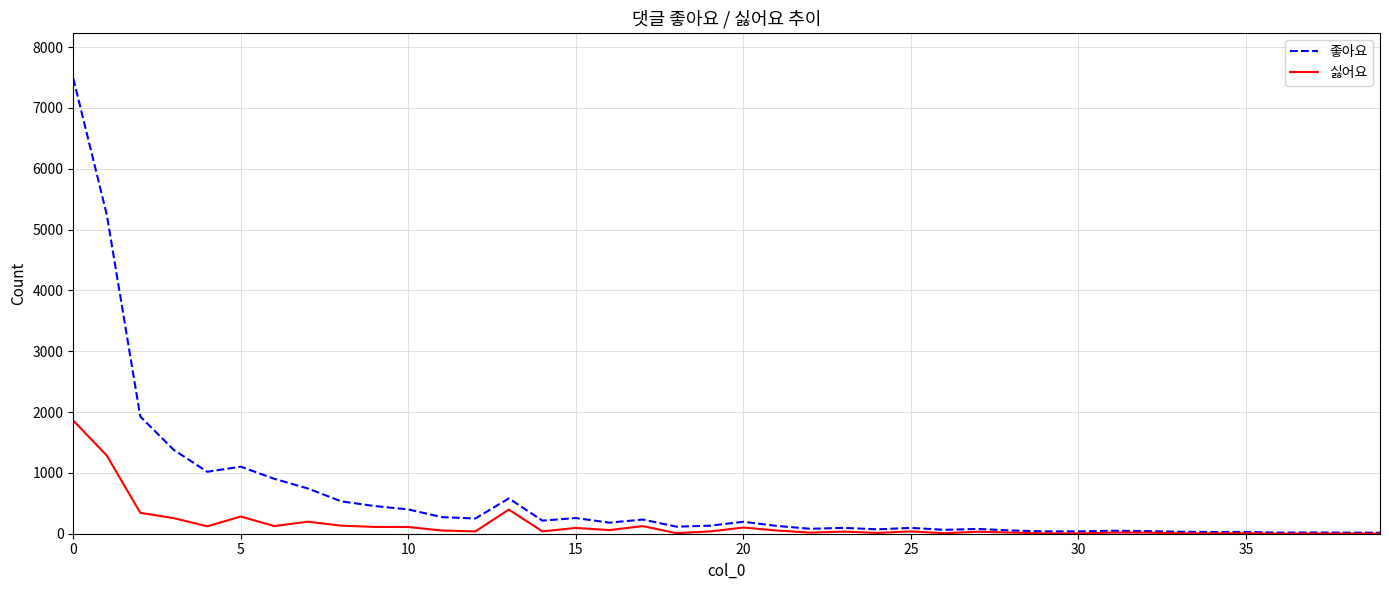

How many categories are shown in the chart?

40